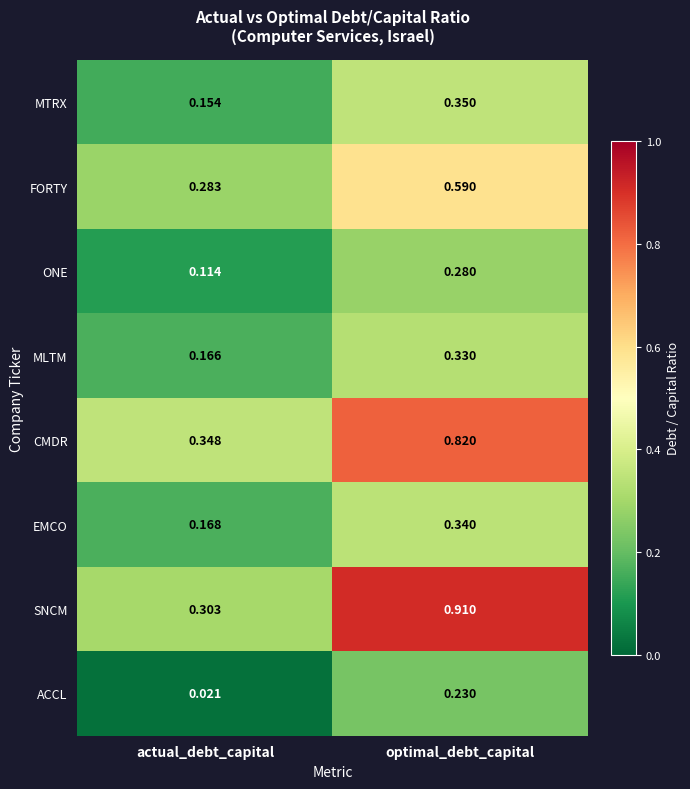

Which series has the largest total across all categories?

SNCM